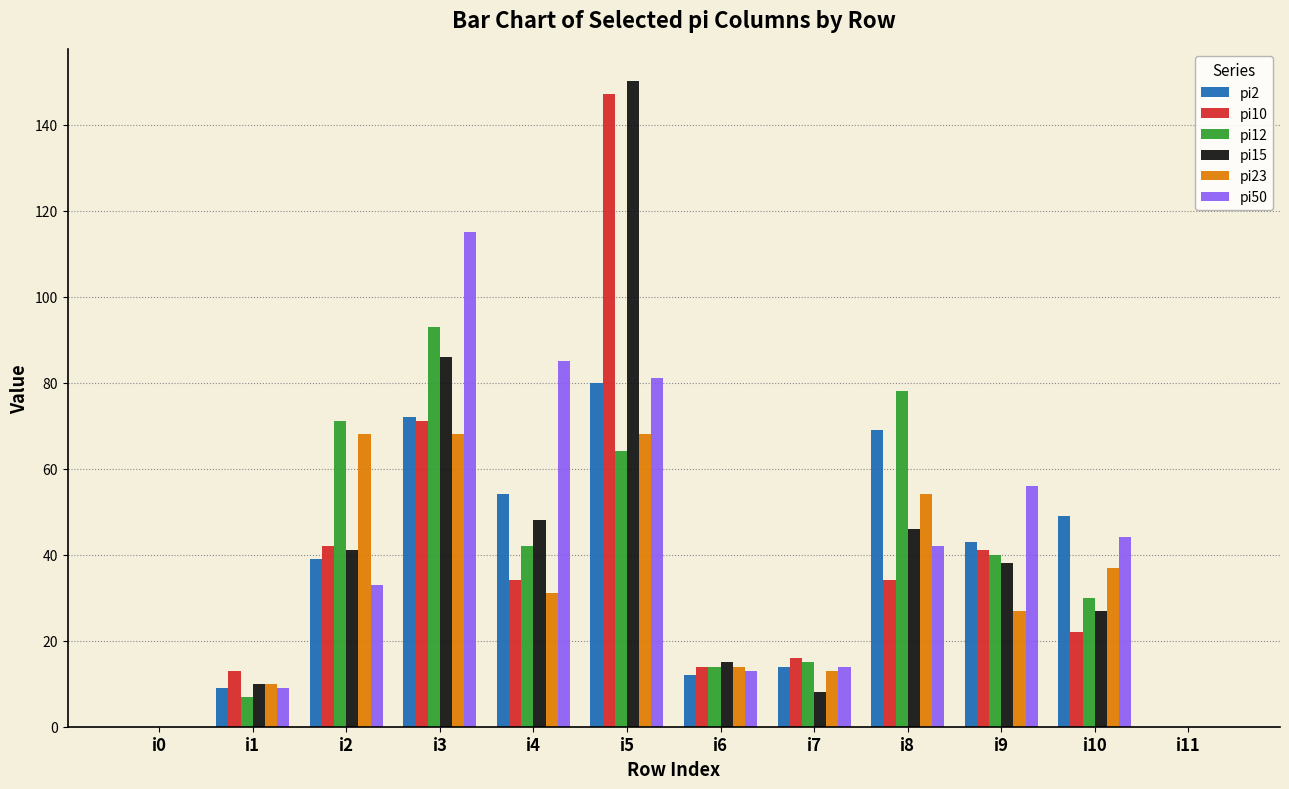

Is it true that pi50 equals 42 at i8?

True